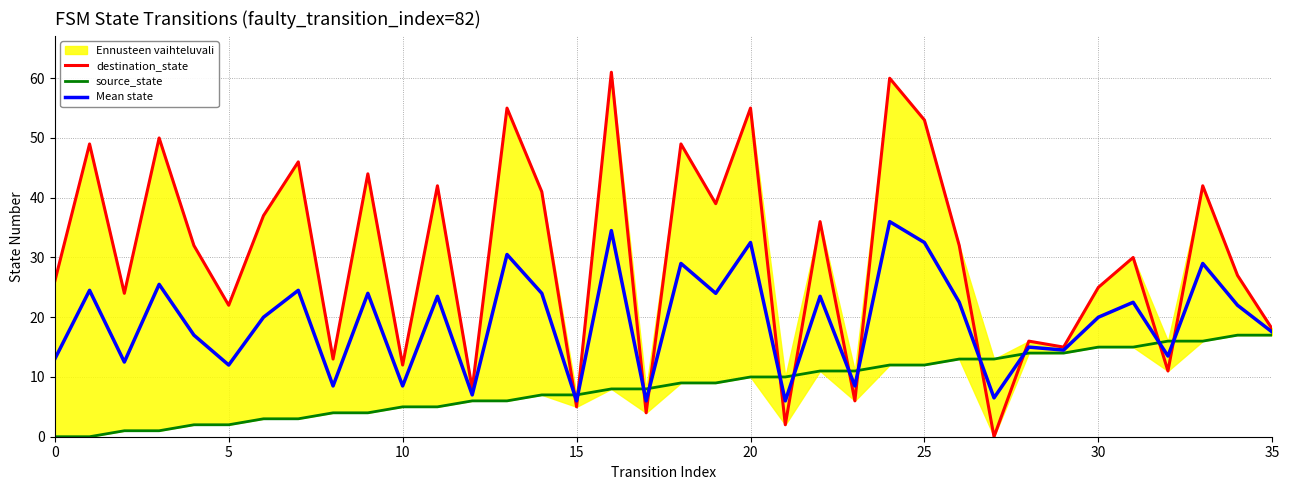

What is the highest value of the Mean state series?

36.0